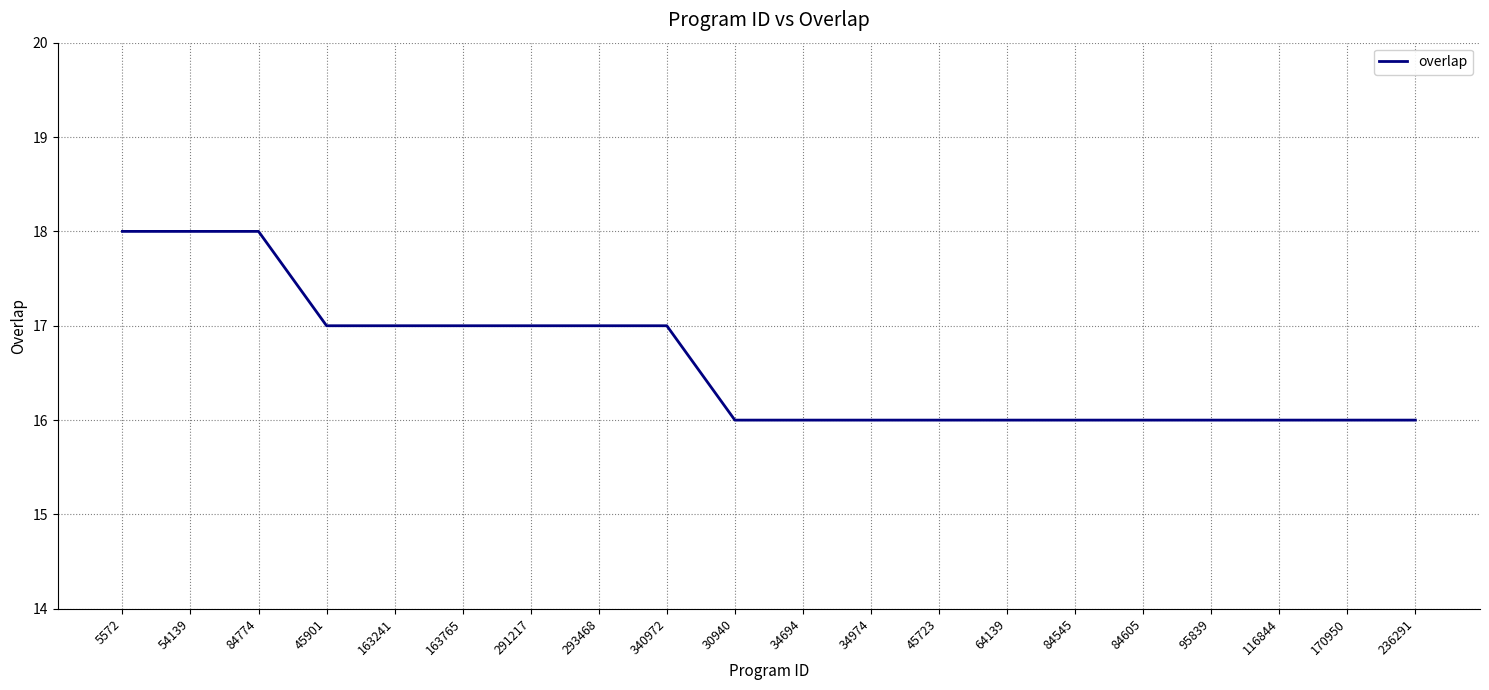

What is the sum of the values at 170950 and 163765?

33